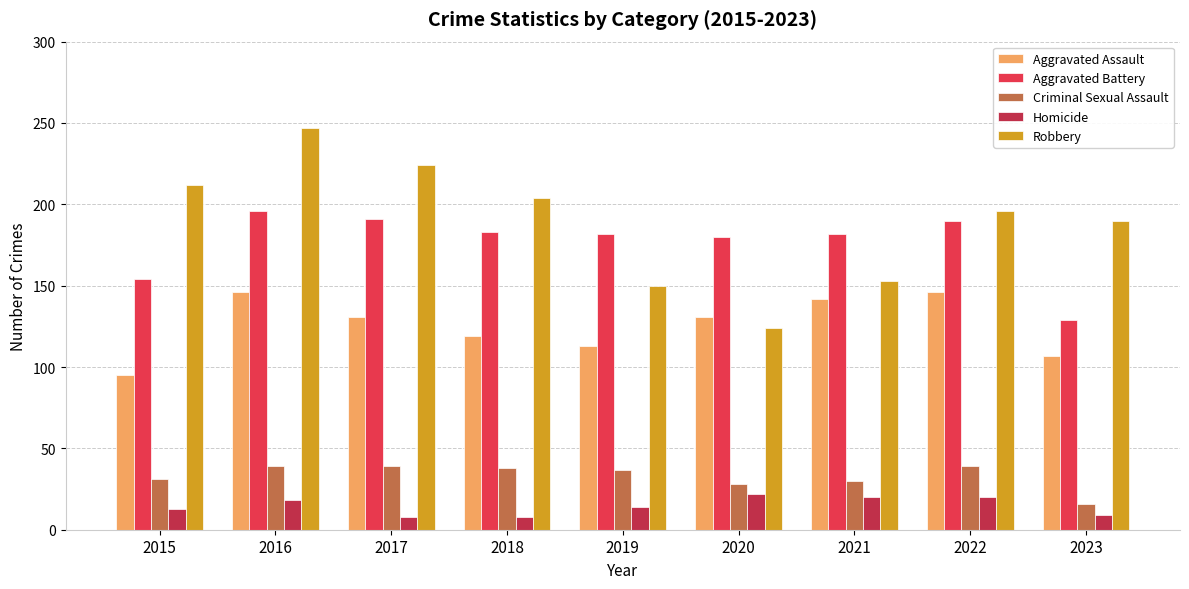

List the series in order of their peak value, highest first.

Robbery, Aggravated Battery, Aggravated Assault, Criminal Sexual Assault, Homicide